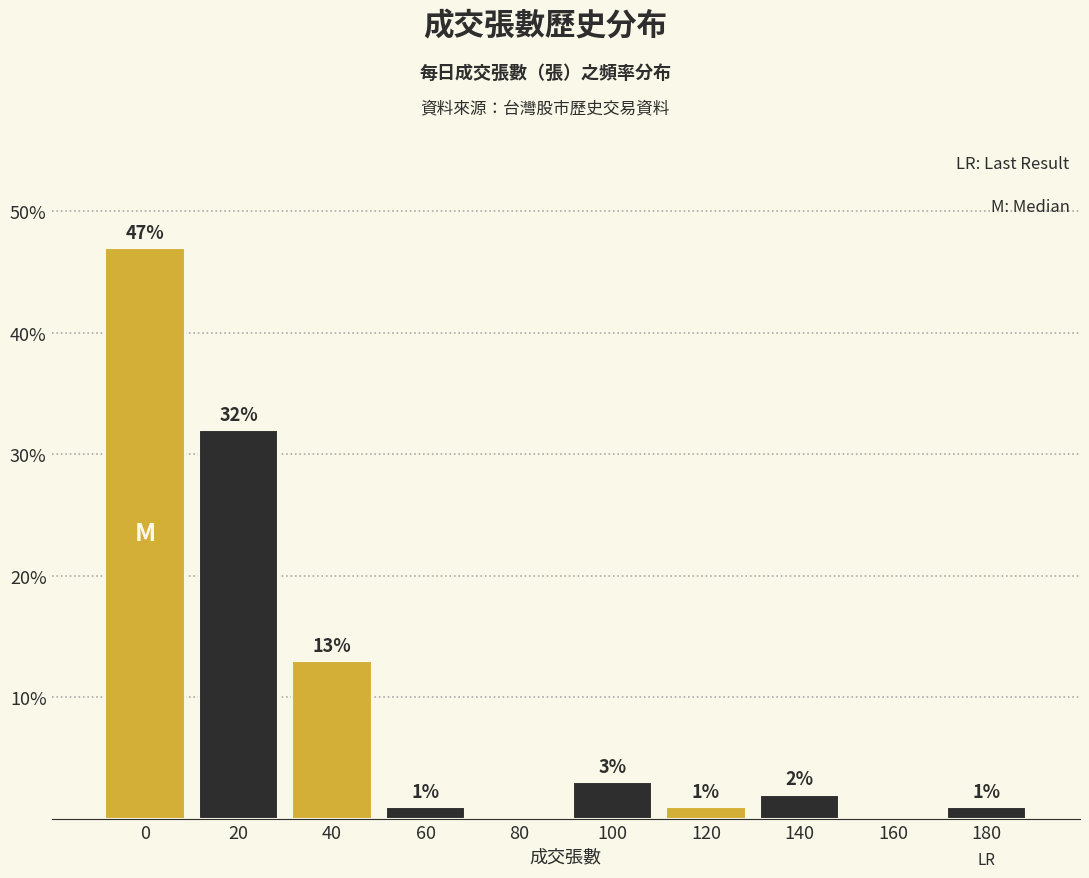

Are the bars horizontal?

No